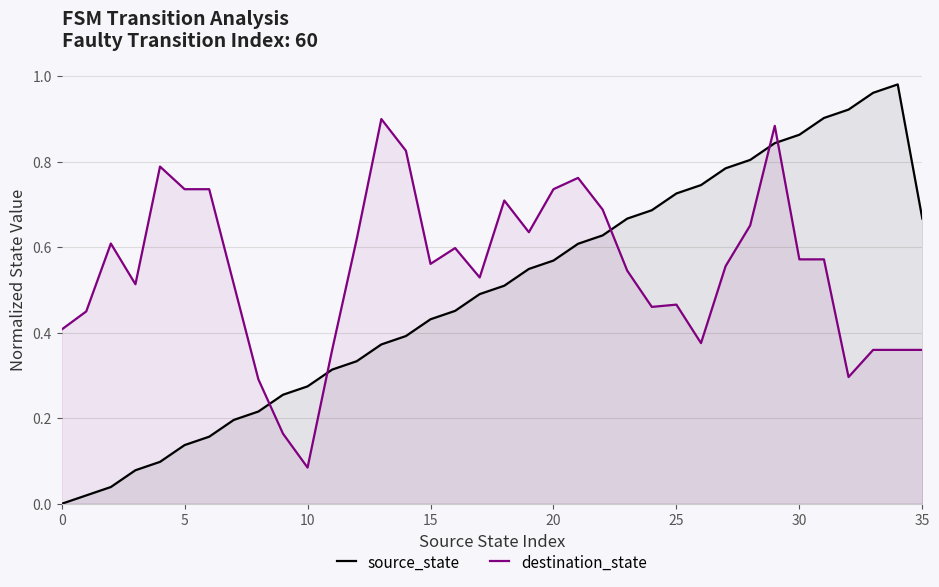

Rank the series by their maximum value, from lowest to highest.

destination_state, source_state